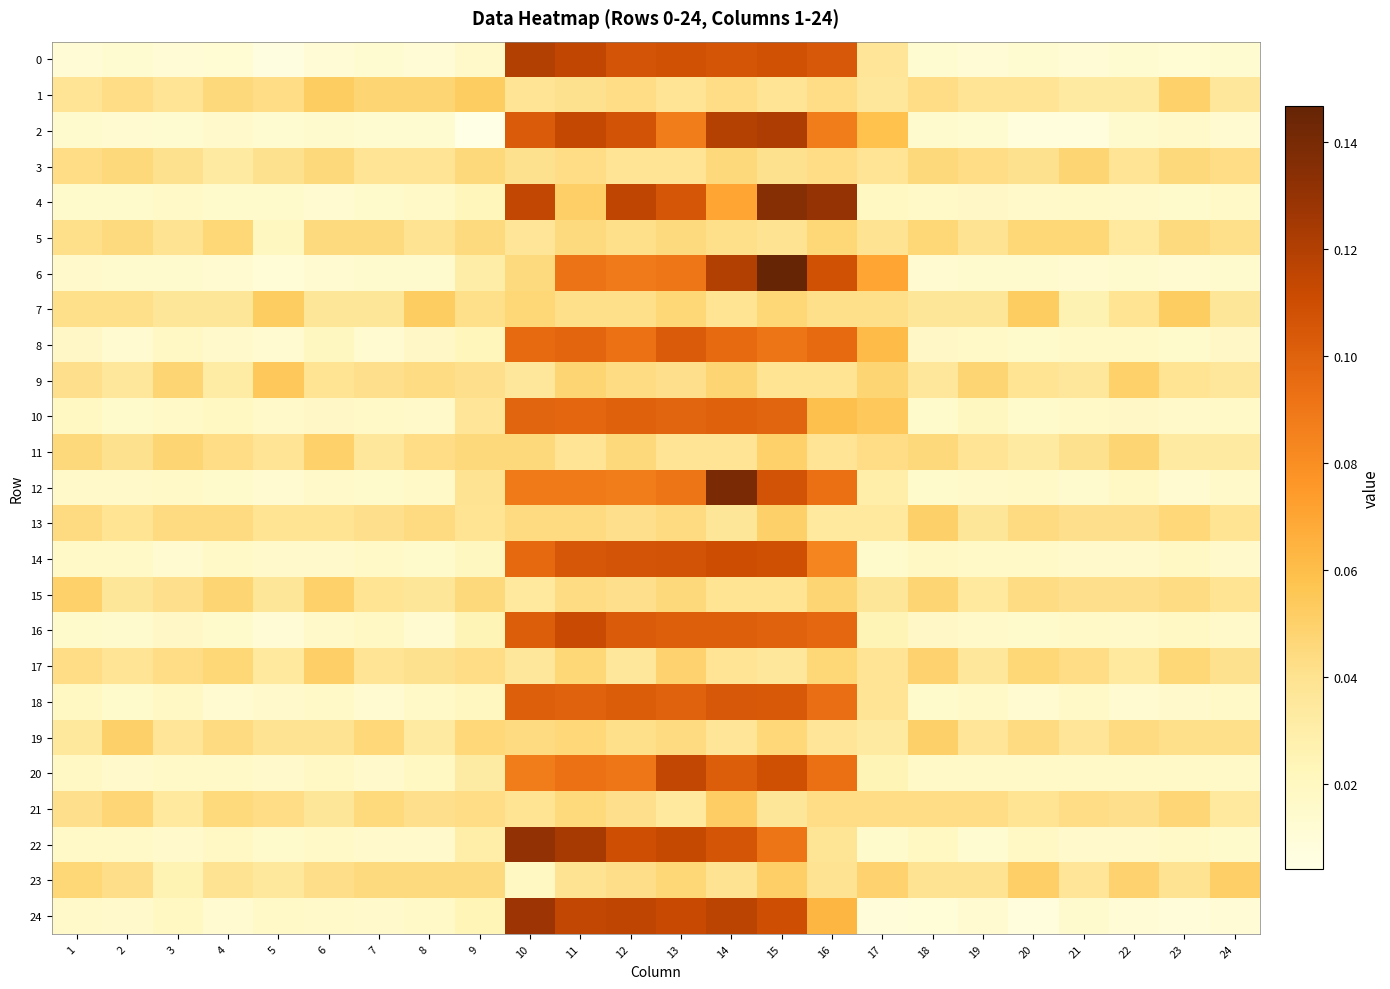

Which label corresponds to the largest value in the chart?

15